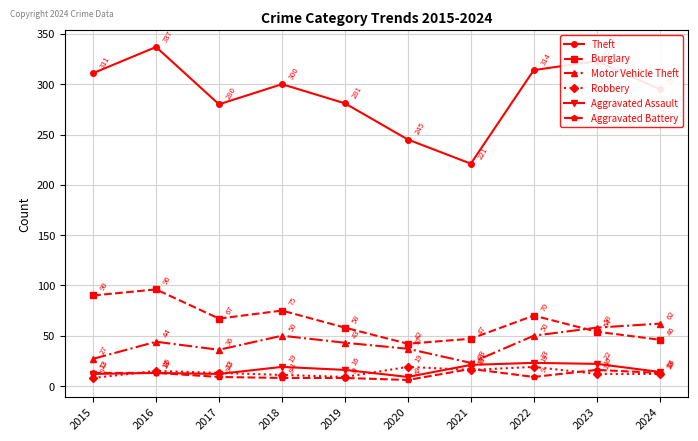

What is the average value of the Motor Vehicle Theft series?

43